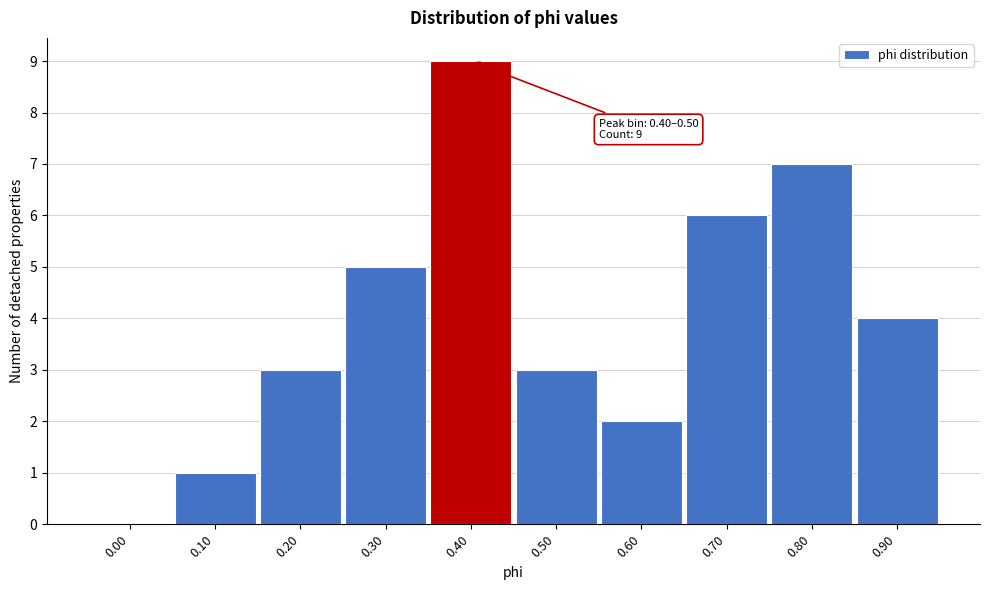

Reading right to left, transcribe all the data shown in this chart.

0.90=4	0.80=7	0.70=6	0.60=2	0.50=3	0.40=9	0.30=5	0.20=3	0.10=1	0.00=0